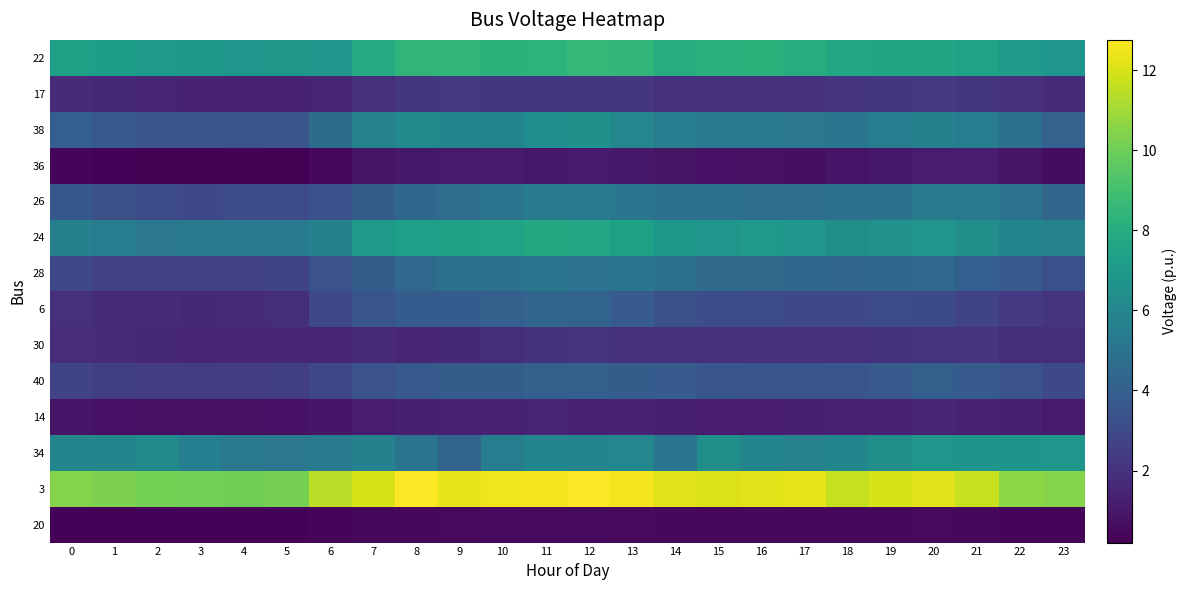

What is the difference between the highest and lowest values at 8?

12.2